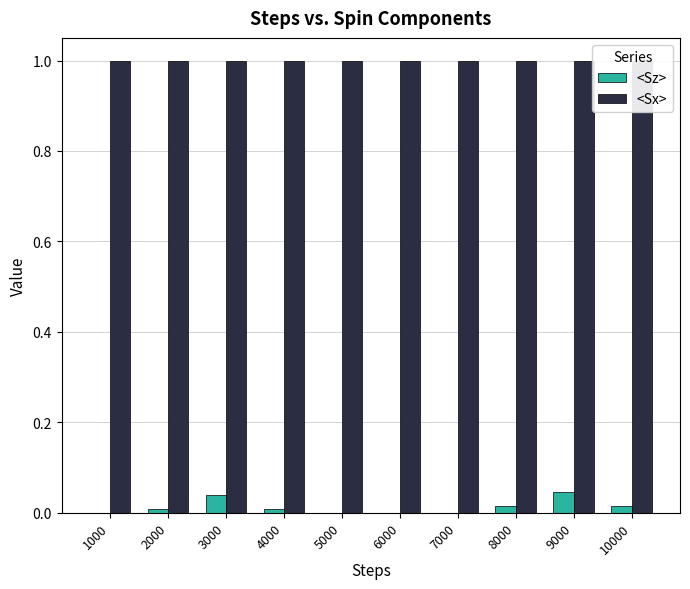

How many data points does each series have?

10